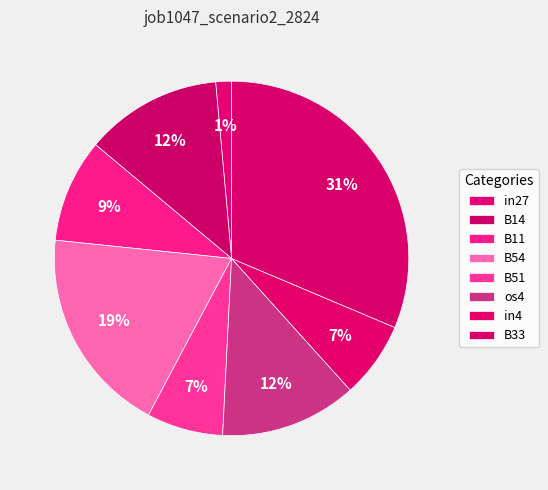

Which slice is the largest?

B33